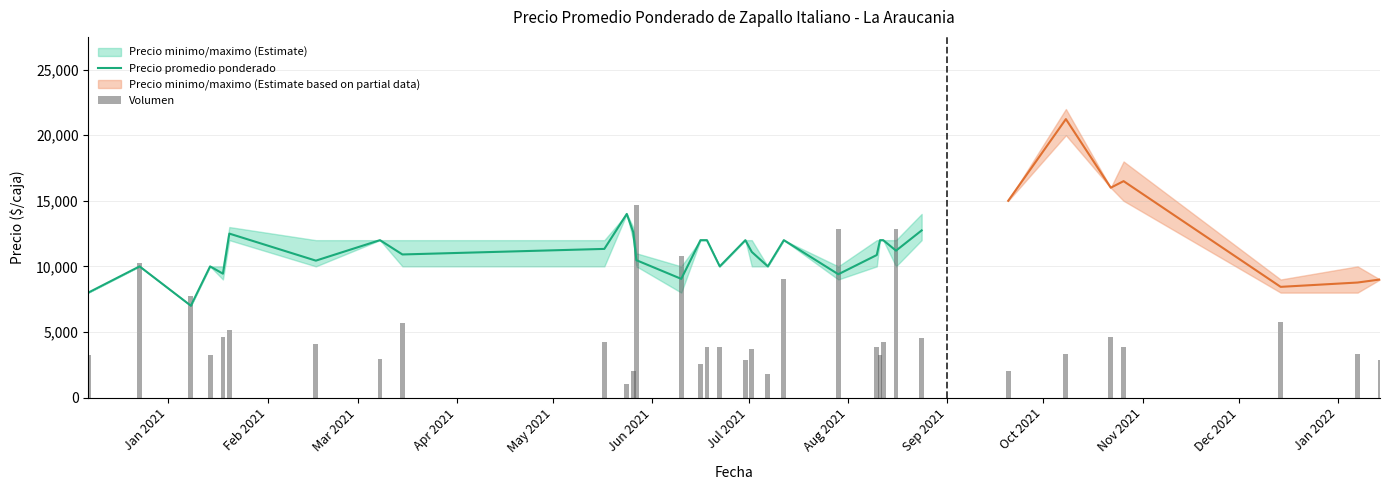

What is the value of the Precio promedio ponderado bar at the 20th from the left?

10000.0